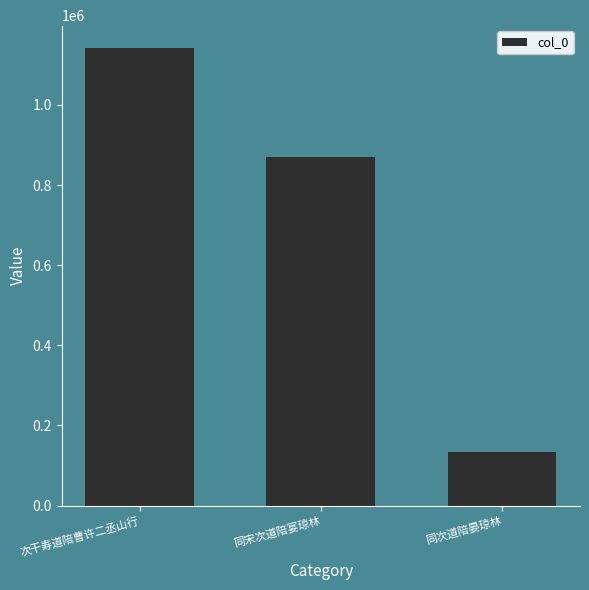

Where does the data first go above 869428?

次干寿道陪曹许二丞山行